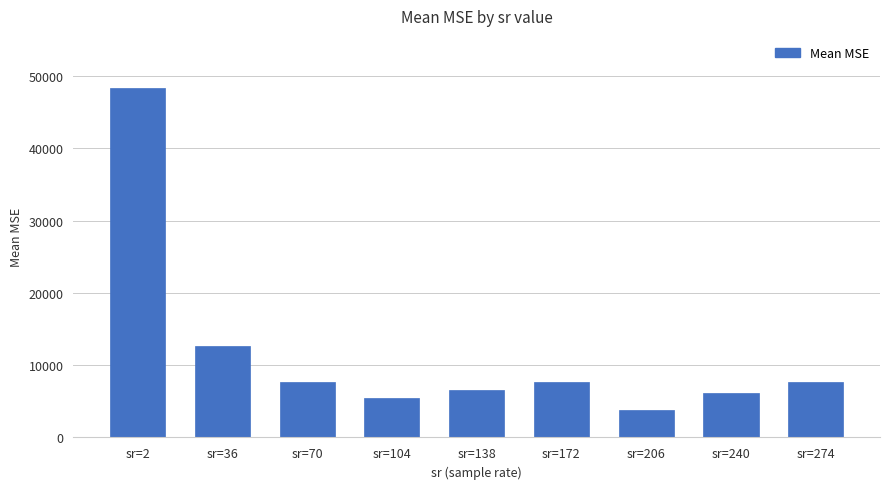

What is the average value?

11787.3